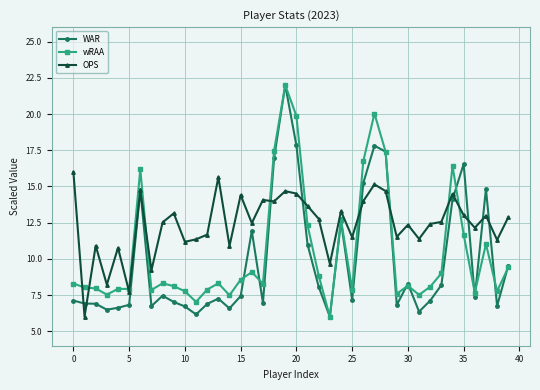

True or false: WAR has more than 2 interior local peaks.

True